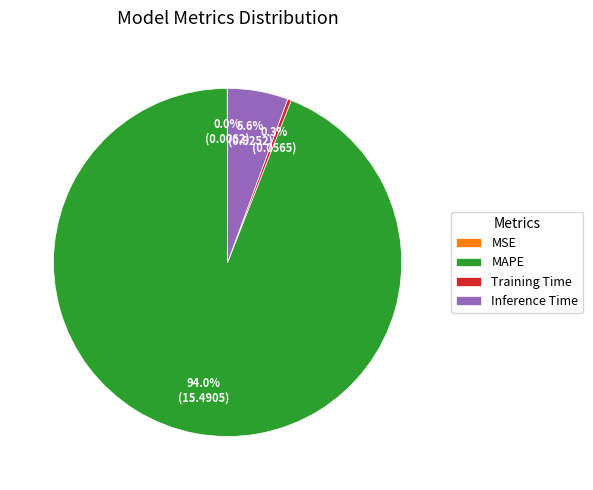

Is there any slice that represents more than half of the pie?

Yes